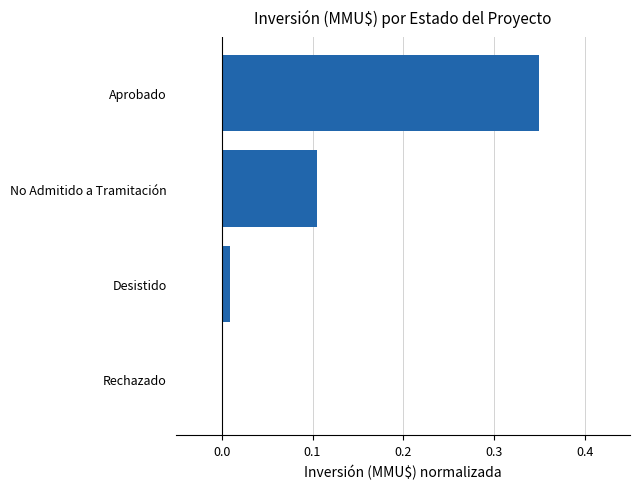

The chart shows a value of 0.1 at No Admitido a Tramitación. True or false?

True